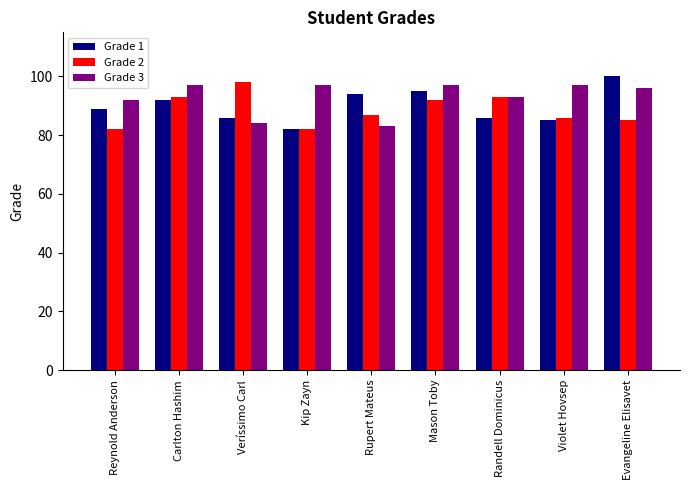

What is the difference between the highest and lowest values at Evangeline Elisavet?

15